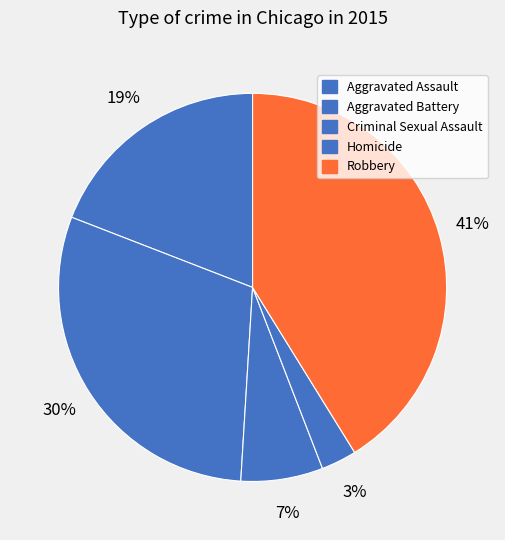

How many slices are in this pie chart?

5